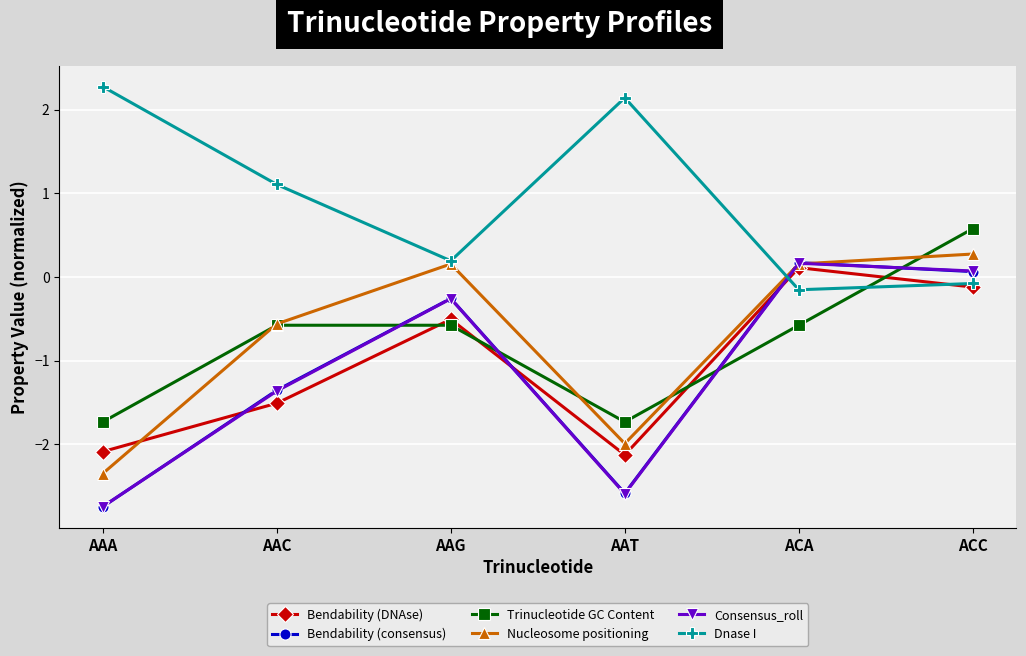

Which label corresponds to the largest value in the chart?

AAA